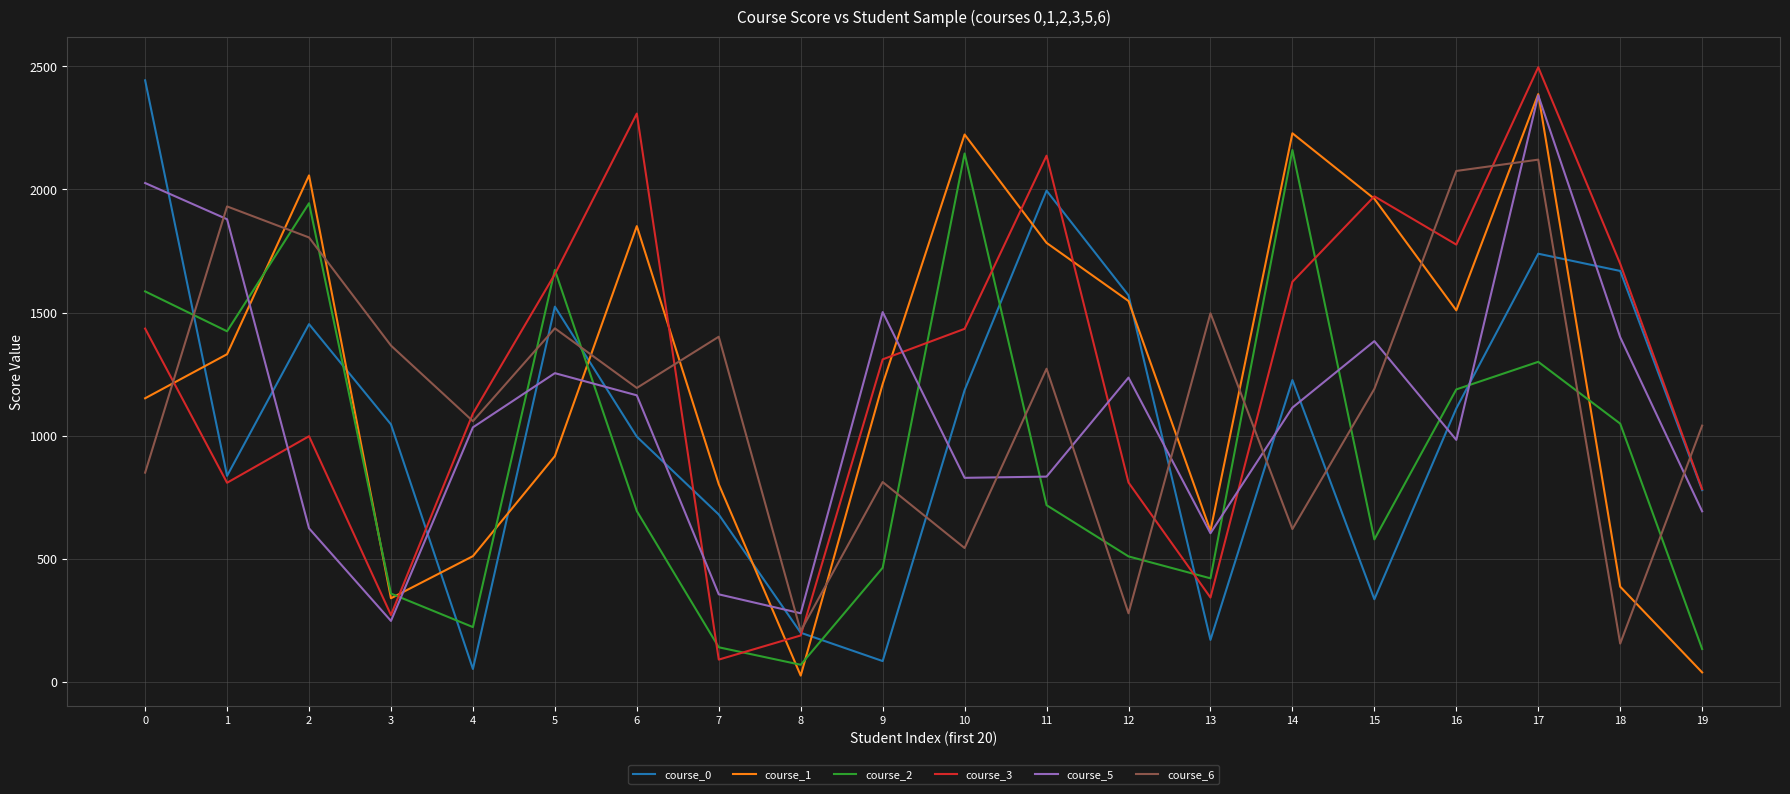

The value of course_0 at 0 is 2443. True or false?

True